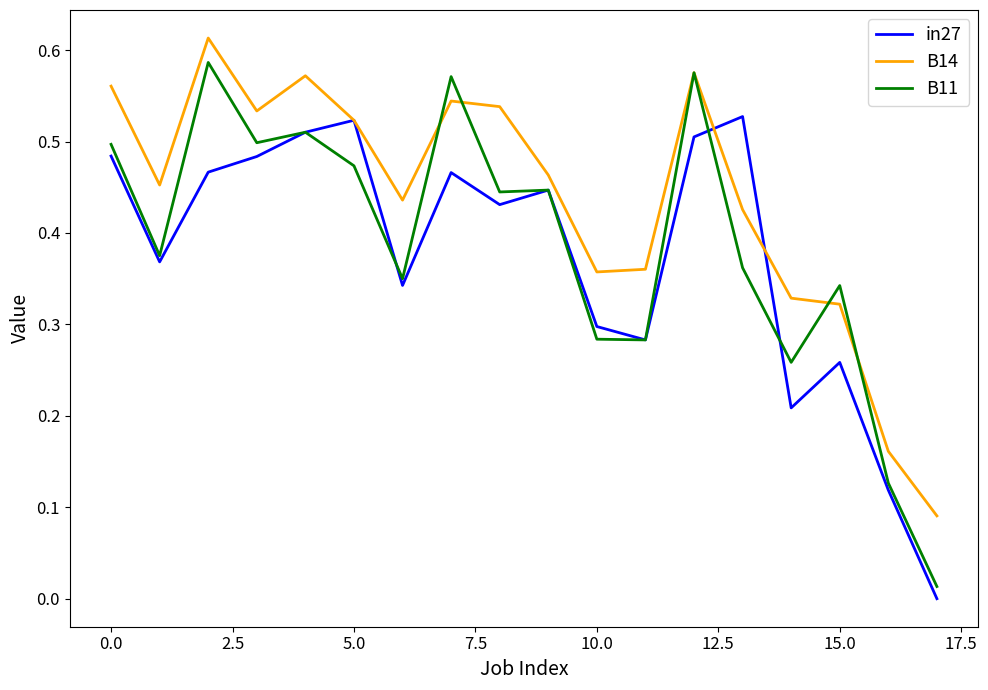

What is the sum of all B14 values?

7.9